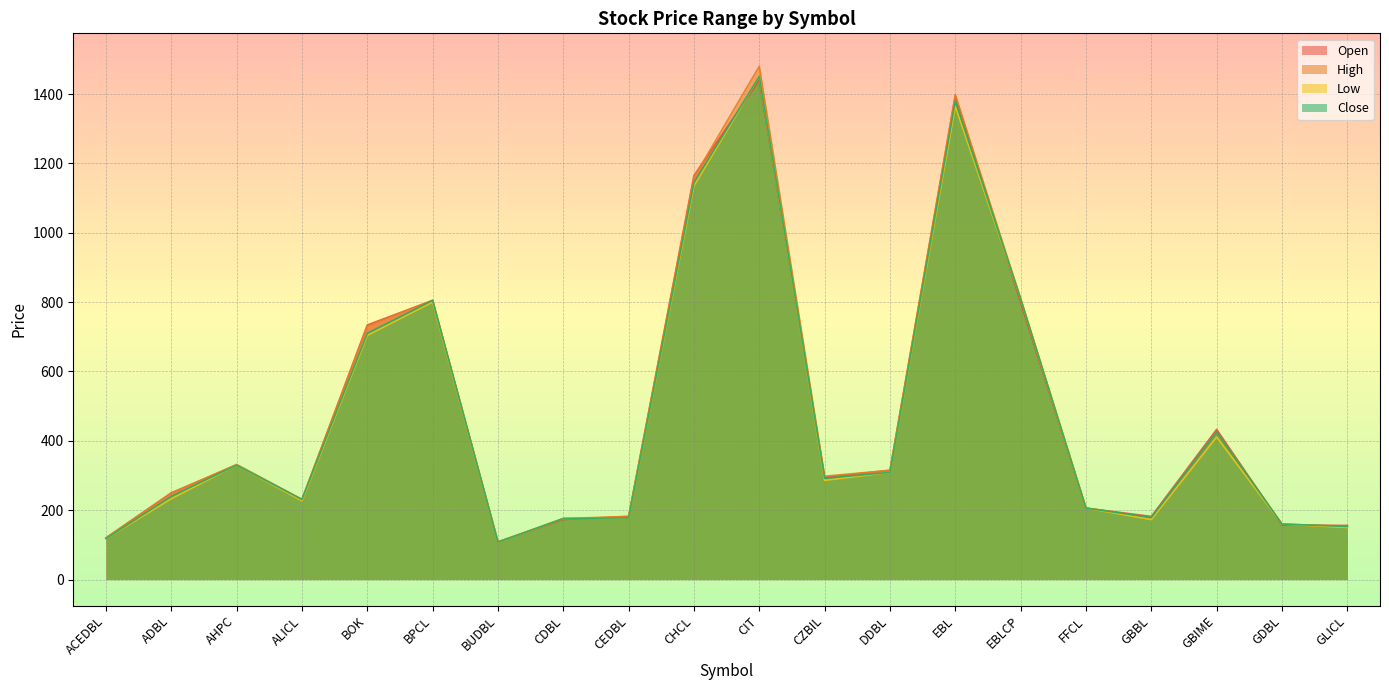

Does the chart display data point markers on the line(s)?

No